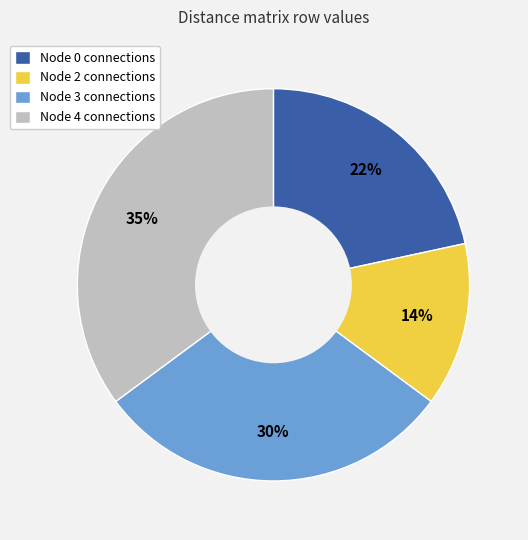

True or false: Node 3 connections accounts for 30% of the total.

True